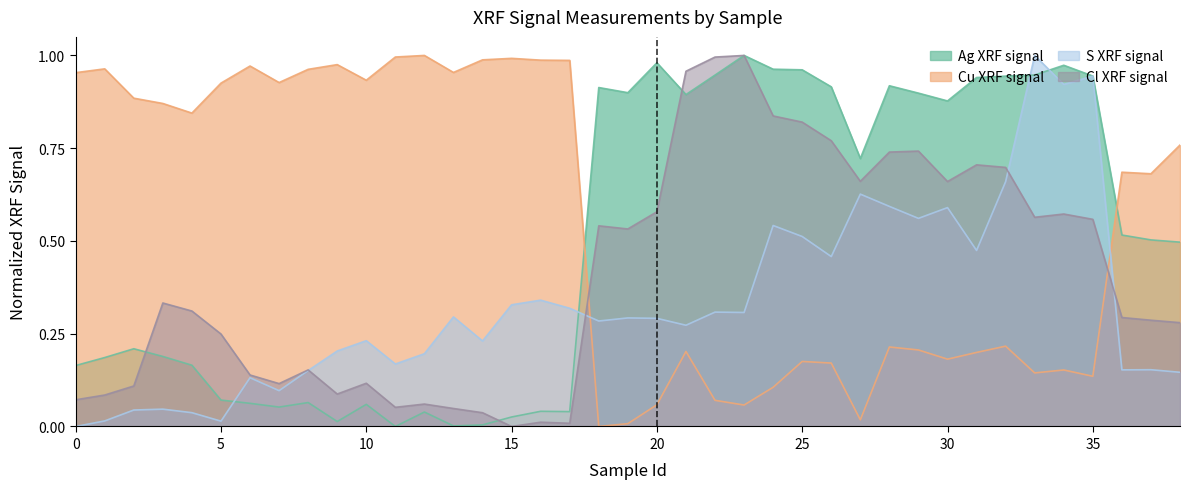

What is the difference between the highest and lowest values at 3?

0.8